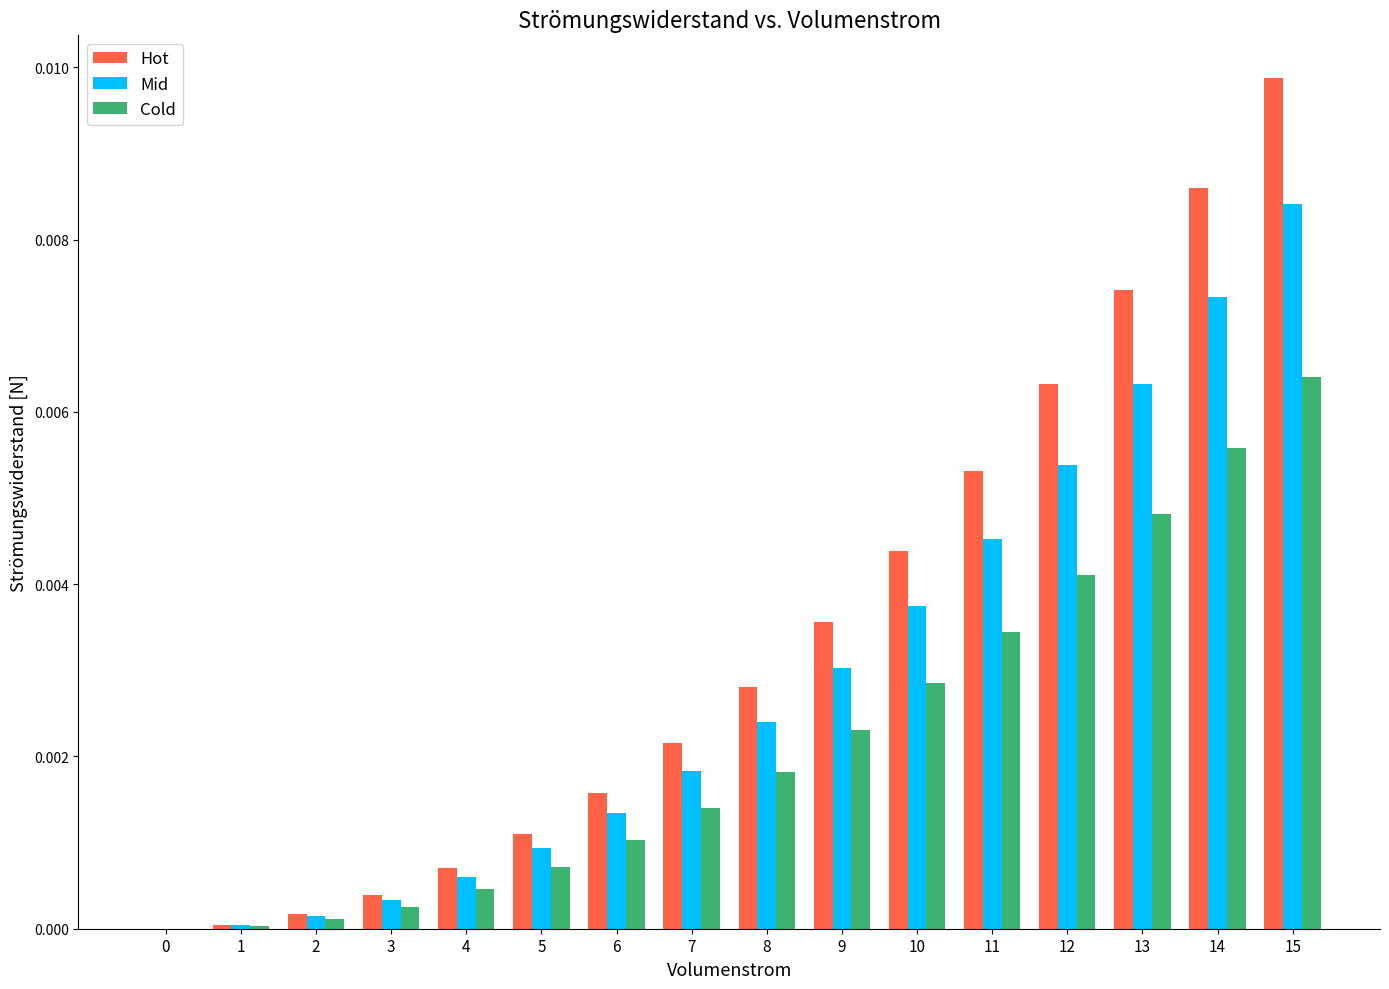

Is it true that Mid equals 0.0 at 11?

True